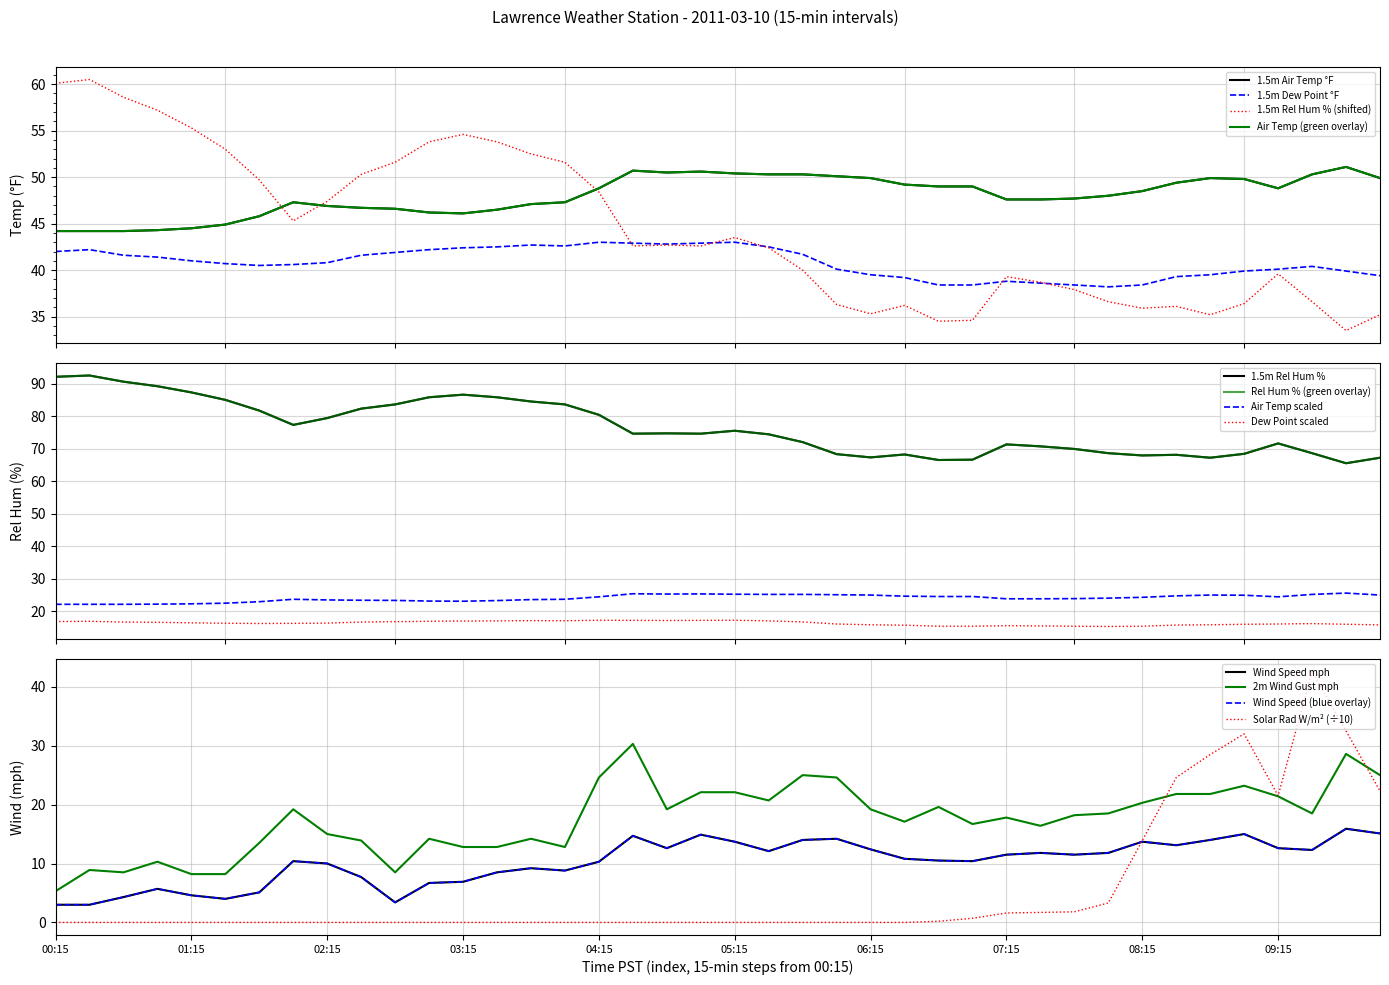

Reading left to right, list all the values displayed in this chart.

air_temp: 44.2	44.2	44.2	44.3	44.5	44.9	45.8	47.3	46.9	46.7	46.6	46.2	46.1	46.5	47.1	47.3	48.8	50.7	50.5	50.6	50.4	50.3	50.3	50.1	49.9	49.2	49.0	49.0	47.6	47.6	47.7	48.0	48.5	49.4	49.9	49.8	48.8	50.3	51.1	49.9
dew_point: 42.0	42.2	41.6	41.4	41.0	40.7	40.5	40.6	40.8	41.6	41.9	42.2	42.4	42.5	42.7	42.6	43.0	42.9	42.8	42.9	43.0	42.5	41.7	40.1	39.5	39.2	38.4	38.4	38.8	38.6	38.4	38.2	38.4	39.3	39.5	39.9	40.1	40.4	39.9	39.4
rel_hum: 60.1	60.5	58.6	57.2	55.3	53.0	49.7	45.3	47.4	50.3	51.6	53.8	54.6	53.8	52.5	51.6	48.4	42.6	42.7	42.6	43.5	42.4	40.0	36.3	35.3	36.2	34.5	34.6	39.3	38.7	37.9	36.6	35.9	36.1	35.2	36.4	39.6	36.6	33.5	35.2
wind_speed: 3.0	3.0	4.3	5.7	4.6	4.0	5.1	10.4	10.0	7.7	3.4	6.7	6.9	8.5	9.2	8.8	10.3	14.7	12.6	14.9	13.7	12.1	14.0	14.2	12.4	10.8	10.5	10.4	11.5	11.8	11.5	11.8	13.7	13.1	14.0	15.0	12.6	12.3	15.9	15.1
wind_gust: 5.3	8.9	8.5	10.3	8.2	8.2	13.5	19.2	15.0	13.9	8.5	14.2	12.8	12.8	14.2	12.8	24.6	30.3	19.2	22.1	22.1	20.7	25.0	24.6	19.2	17.1	19.6	16.7	17.8	16.4	18.2	18.5	20.3	21.8	21.8	23.2	21.4	18.5	28.6	25.0
solar_rad: 0.0	0.0	0.0	0.0	0.0	0.0	0.0	0.0	0.0	0.0	0.0	0.0	0.0	0.0	0.0	0.0	0.0	0.0	0.0	0.0	0.0	0.0	0.0	0.0	0.0	0.0	0.2	0.7	1.6	1.7	1.8	3.3	13.9	24.6	28.5	32.0	21.5	42.6	32.5	22.3